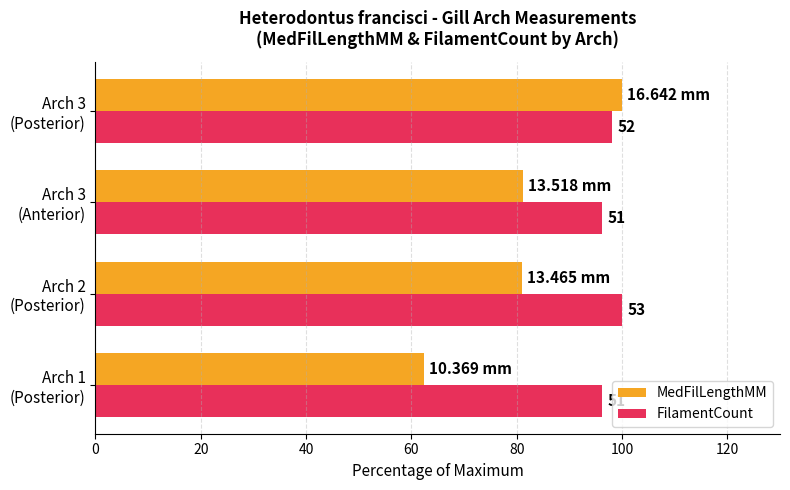

At how many categories does at least one series exceed 70?

4